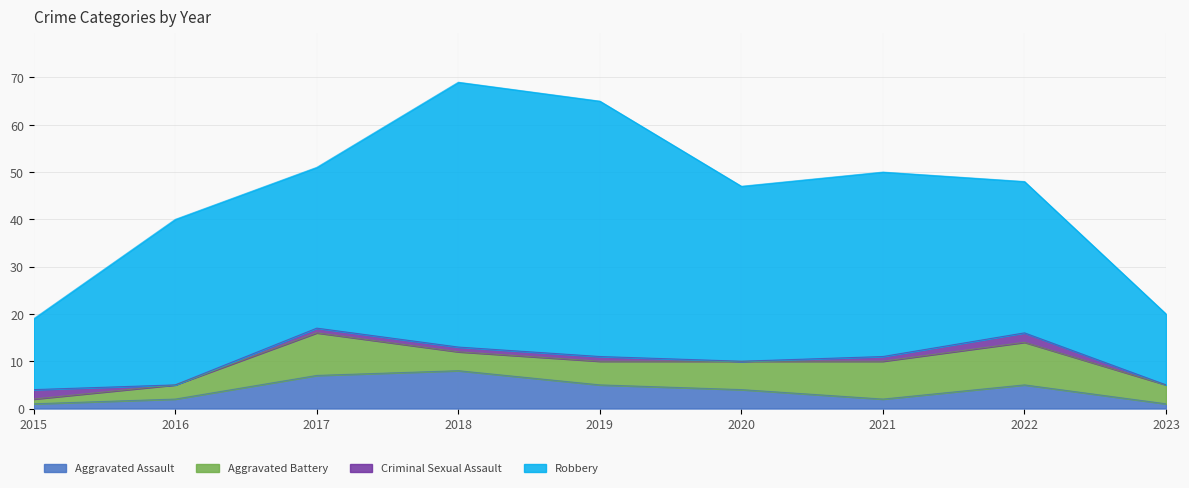

What is the sum of the Aggravated Battery values at 2018 and 2021?

12